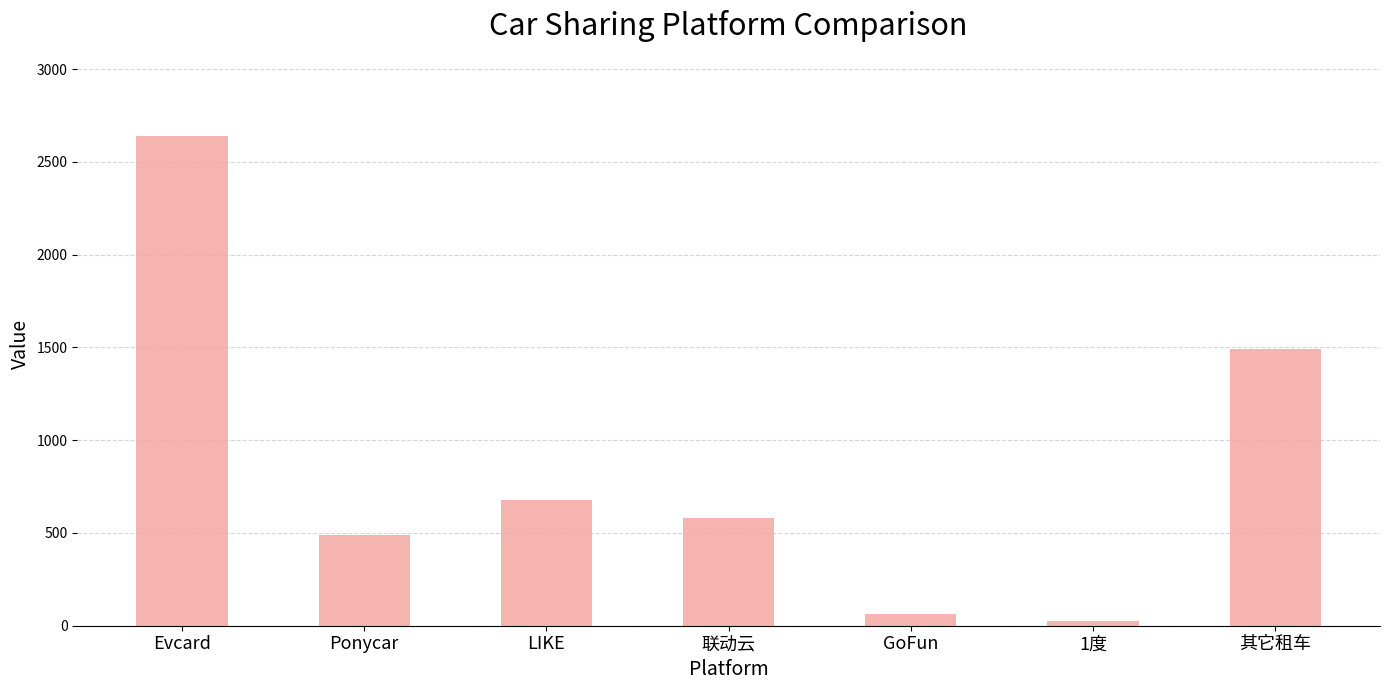

Count the number of data series in this chart.

1